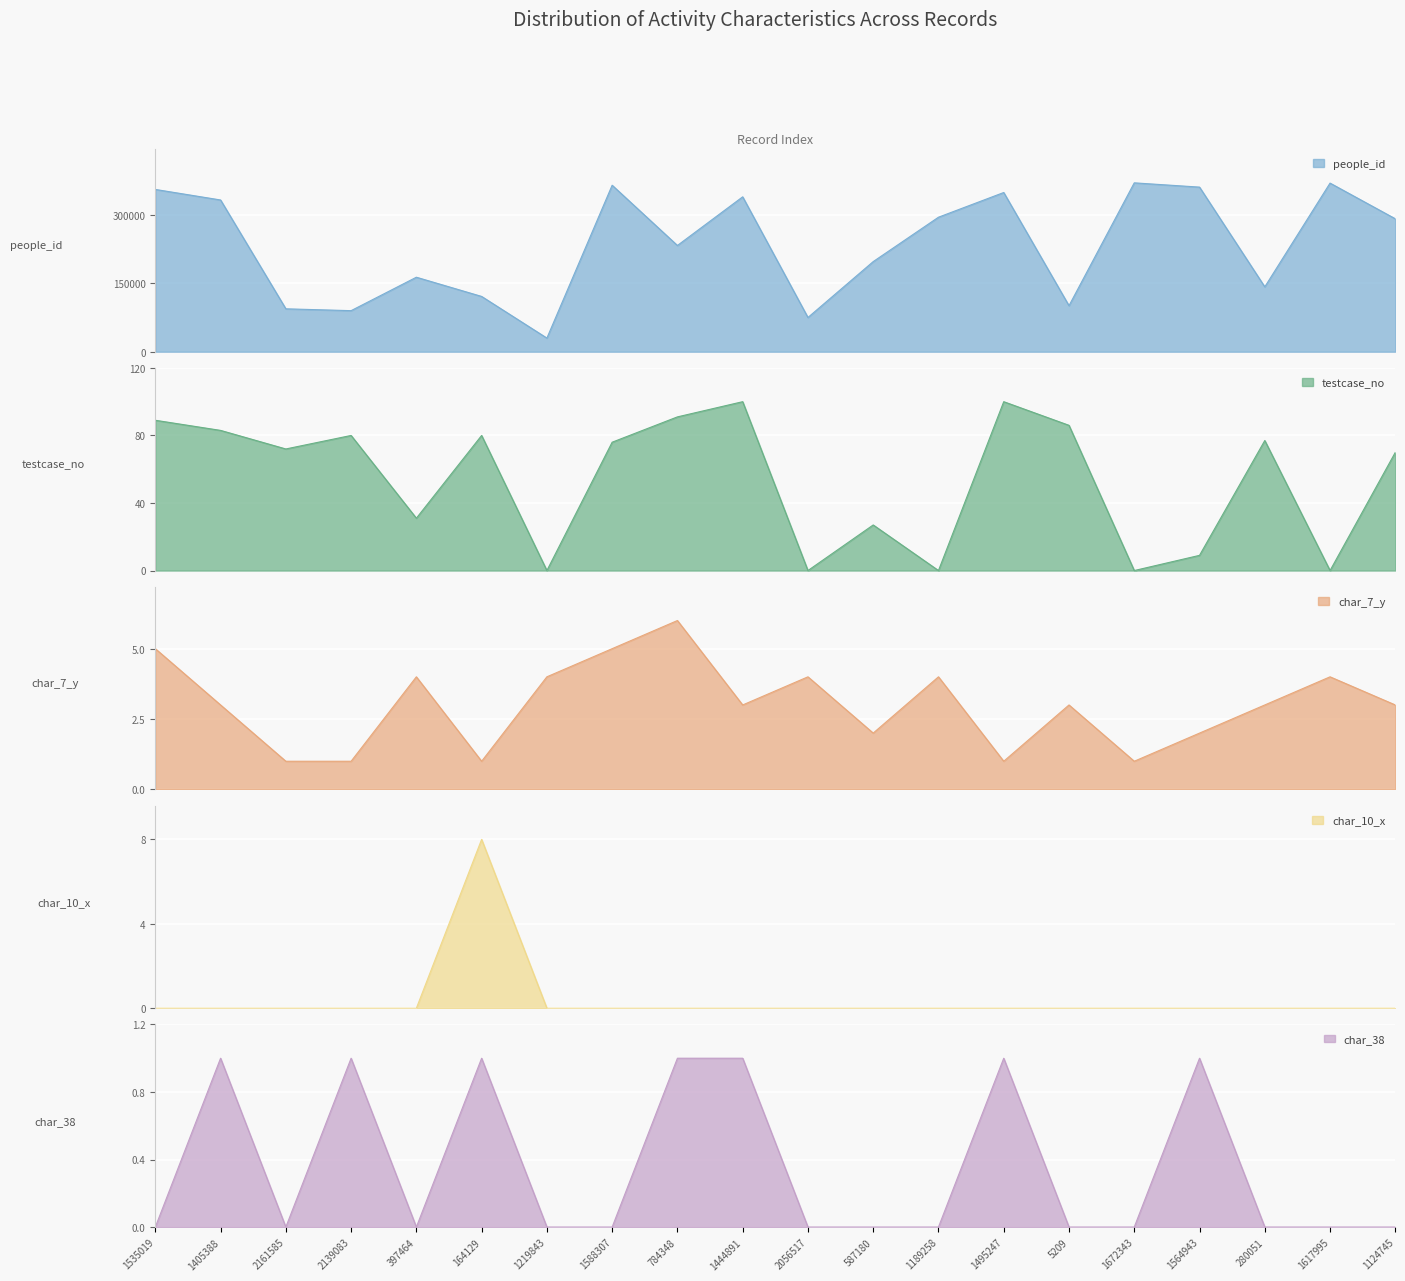

At 587180, list the series in order from smallest to largest.

char_38, char_10_x, char_7_y, testcase_no, people_id